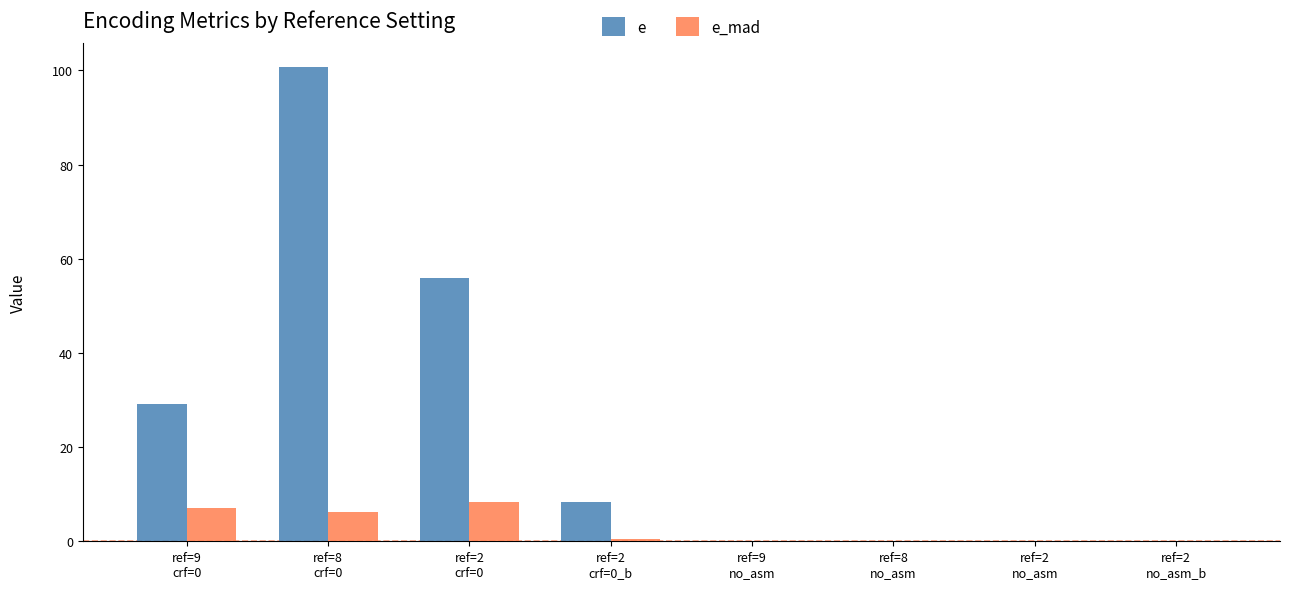

What is the sum of all e values?

194.0